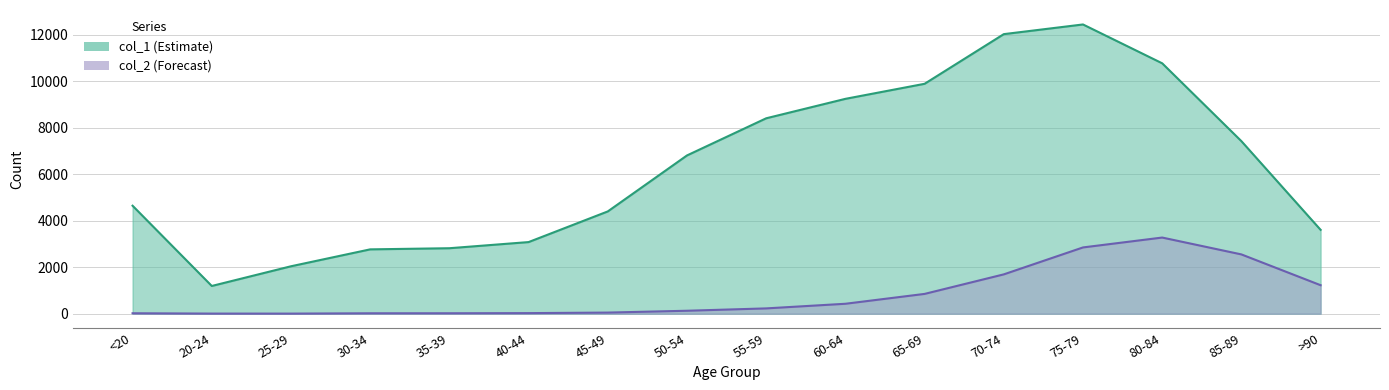

What is the value of the col_2 point at the 12th from the left?

1690